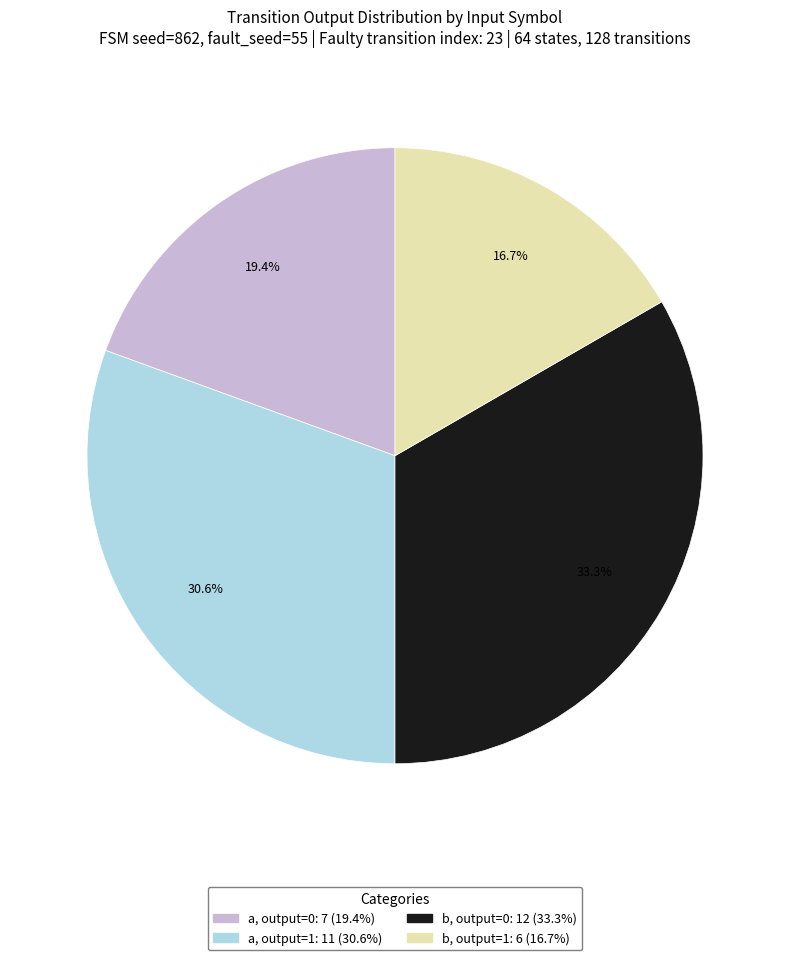

How many slices are in this pie chart?

4